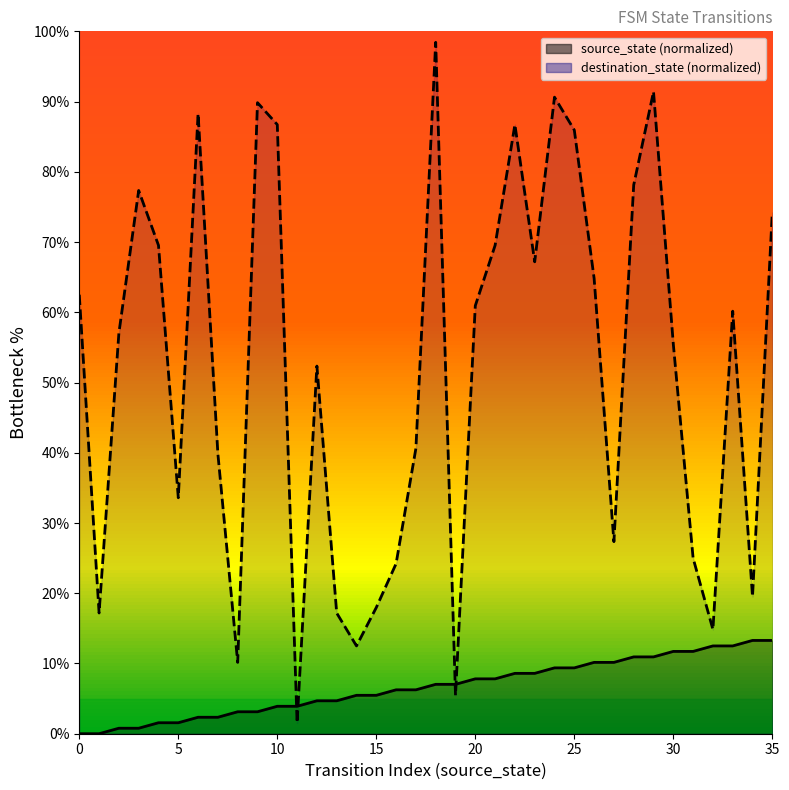

True or false: destination_state has a value of 2.7 at 11.

False